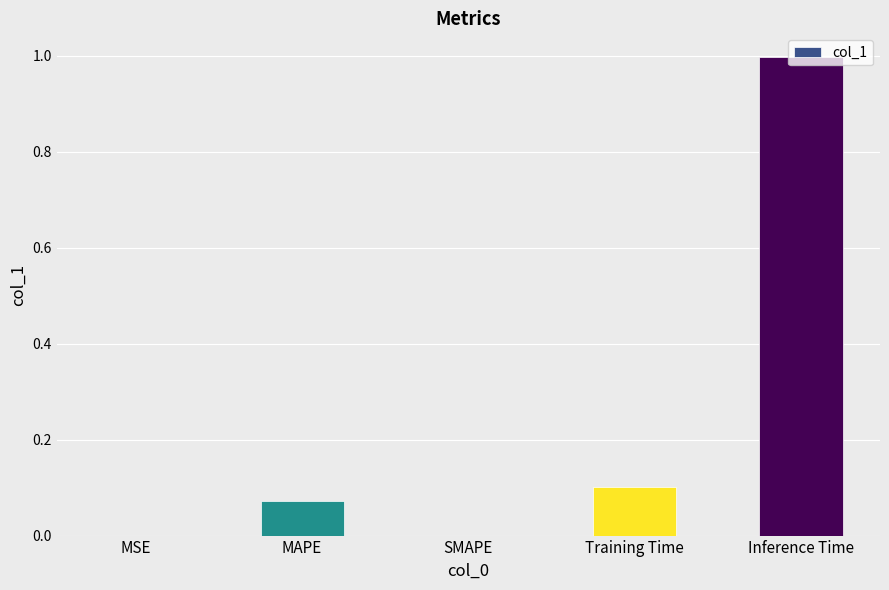

The value at Training Time is 0.0. True or false?

False